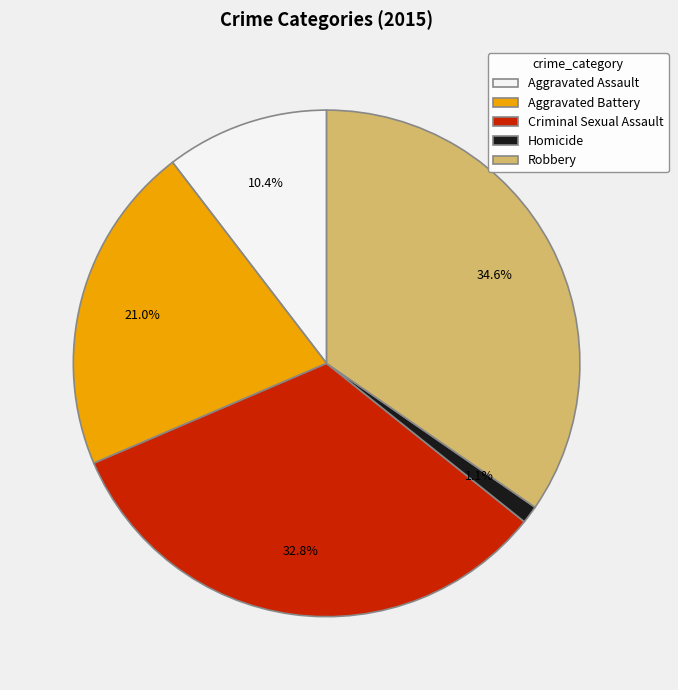

To the nearest percent, what is the difference between the Aggravated Assault and Homicide slice percentages?

9%